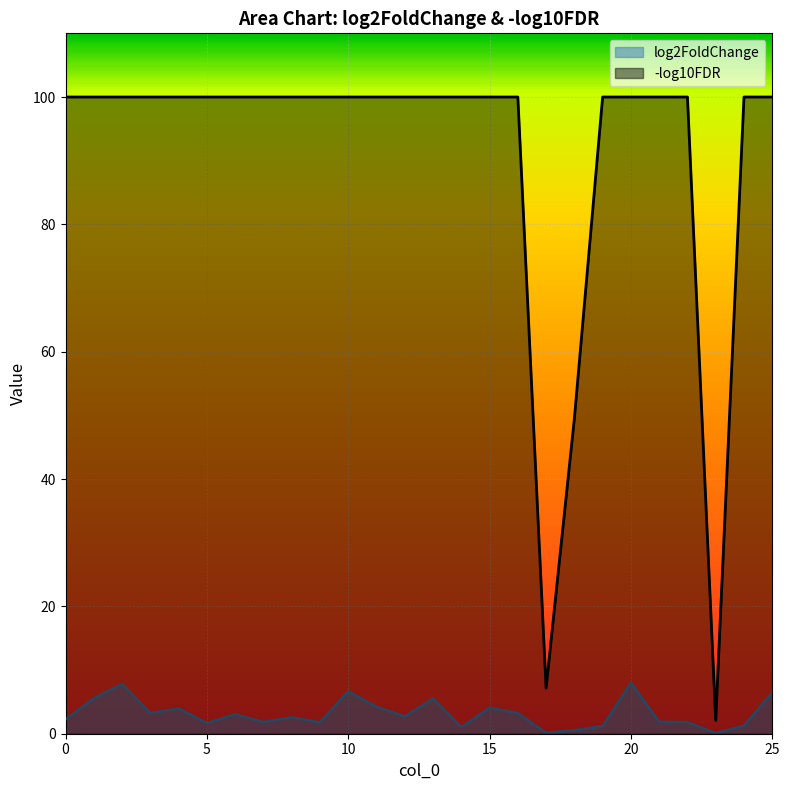

Reading right to left, what are all the values shown in this chart?

6.5	1.3	0.1	1.8	1.9	8.0	1.2	0.6	0.1	3.2	4.1	1.0	5.5	2.7	4.2	6.7	1.8	2.6	1.8	3.1	1.7	4.0	3.2	7.8	5.6	2.2